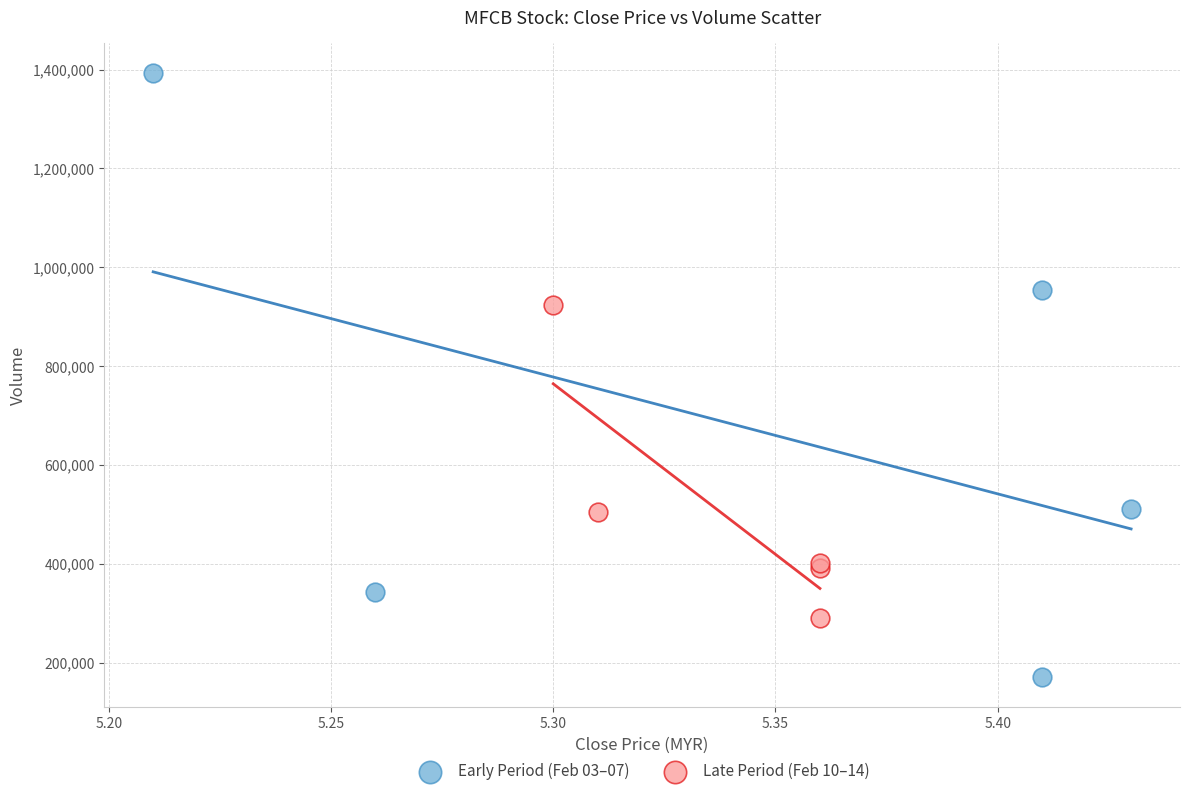

Which series has the widest spread of Y values?

Early Period (Feb 03–07)